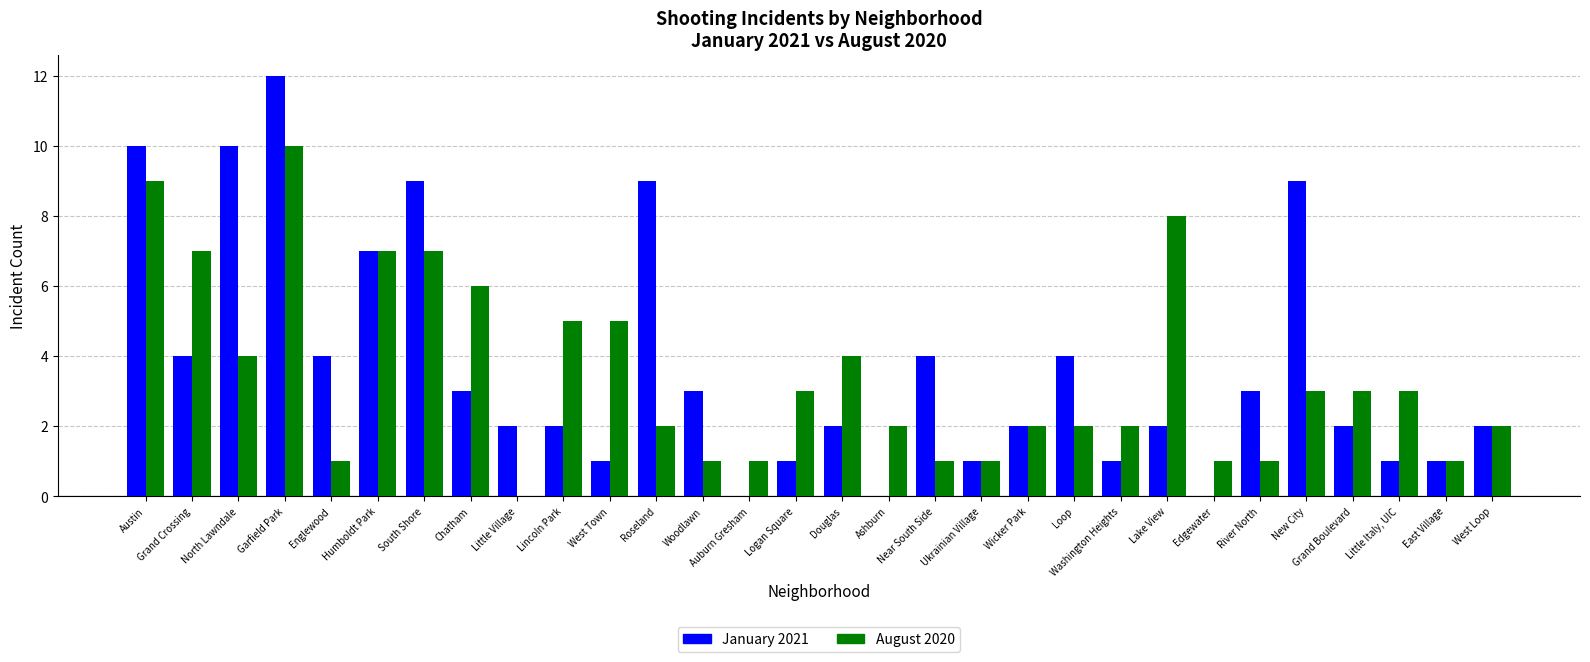

How many categories are shown in the chart?

30